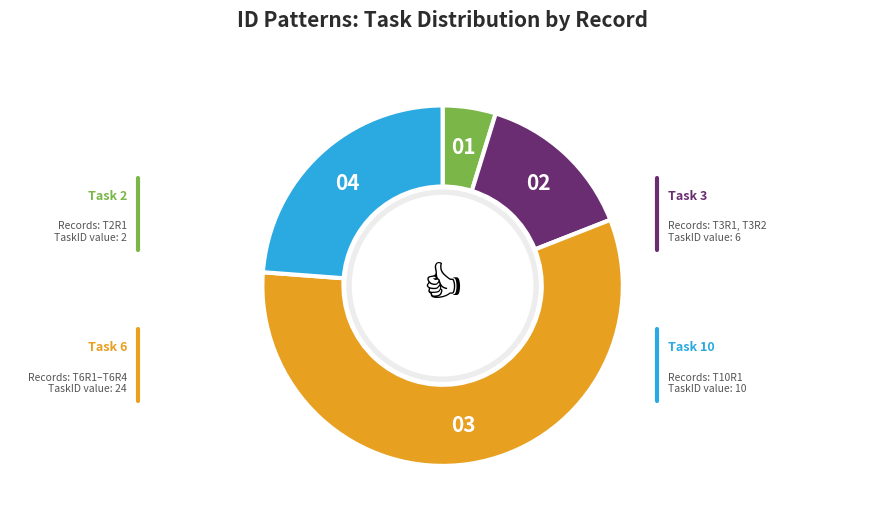

Is there any slice that represents more than half of the pie?

Yes